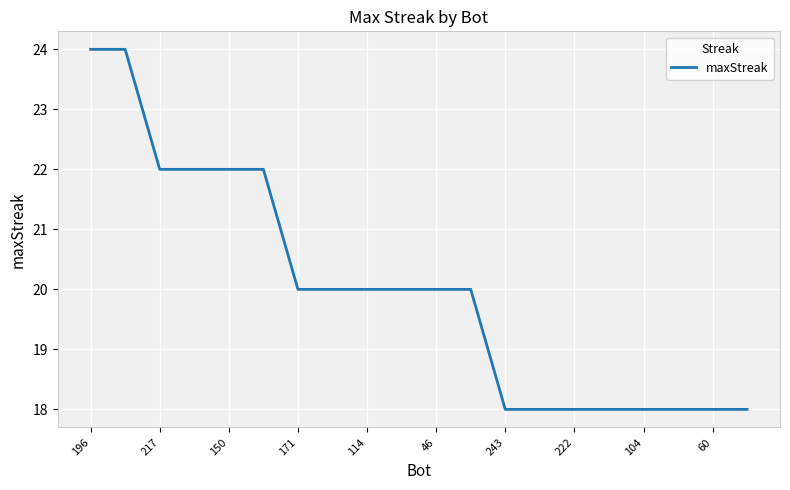

Does the chart have visible grid lines?

Yes